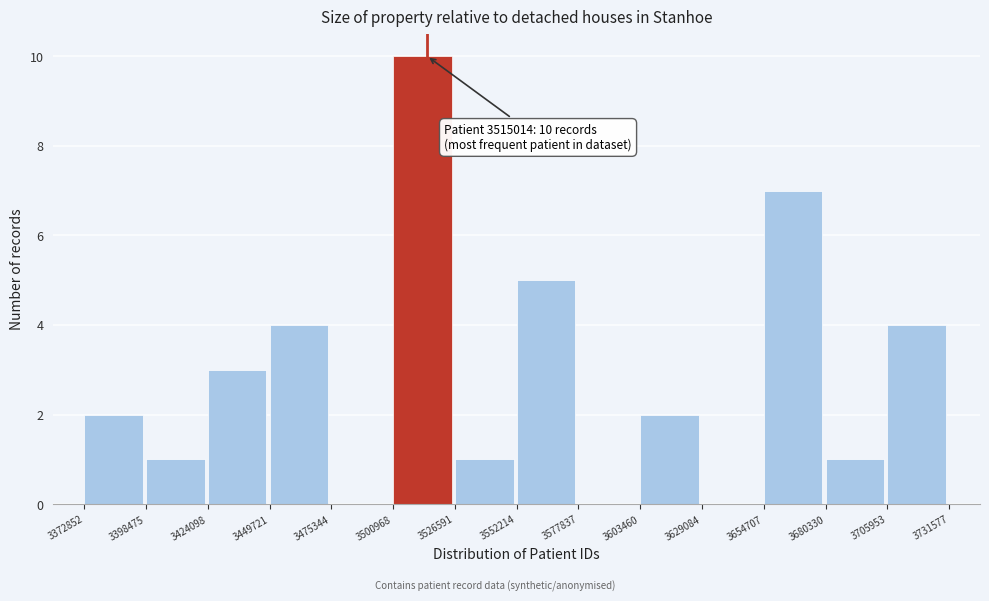

Over which range of the x-axis is the bar tallest?

3500968 to 3526591